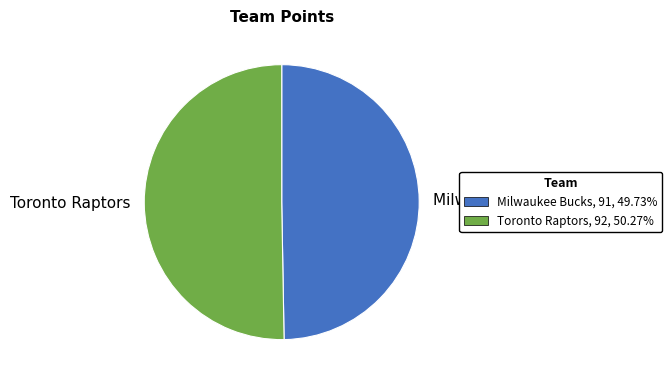

What is the largest slice in the pie chart?

Toronto Raptors